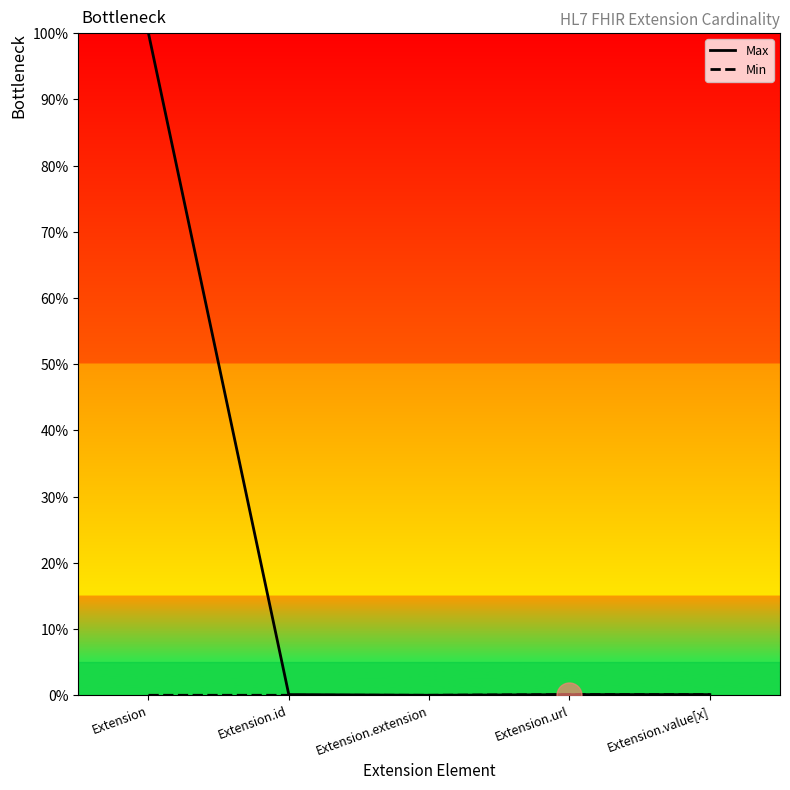

What is the highest value of the Max series?

100.0